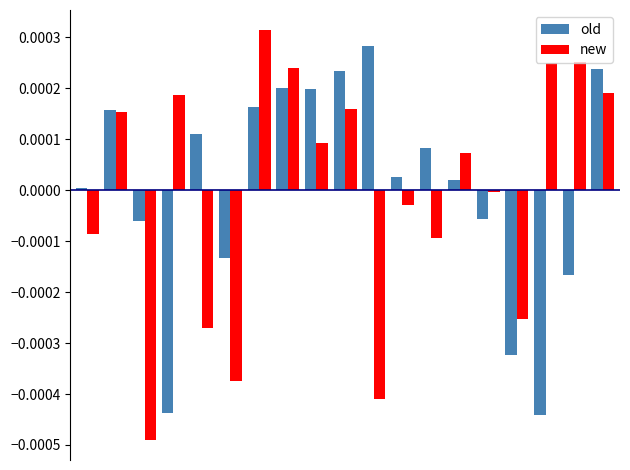

Rank the series by their maximum value, from highest to lowest.

new, old